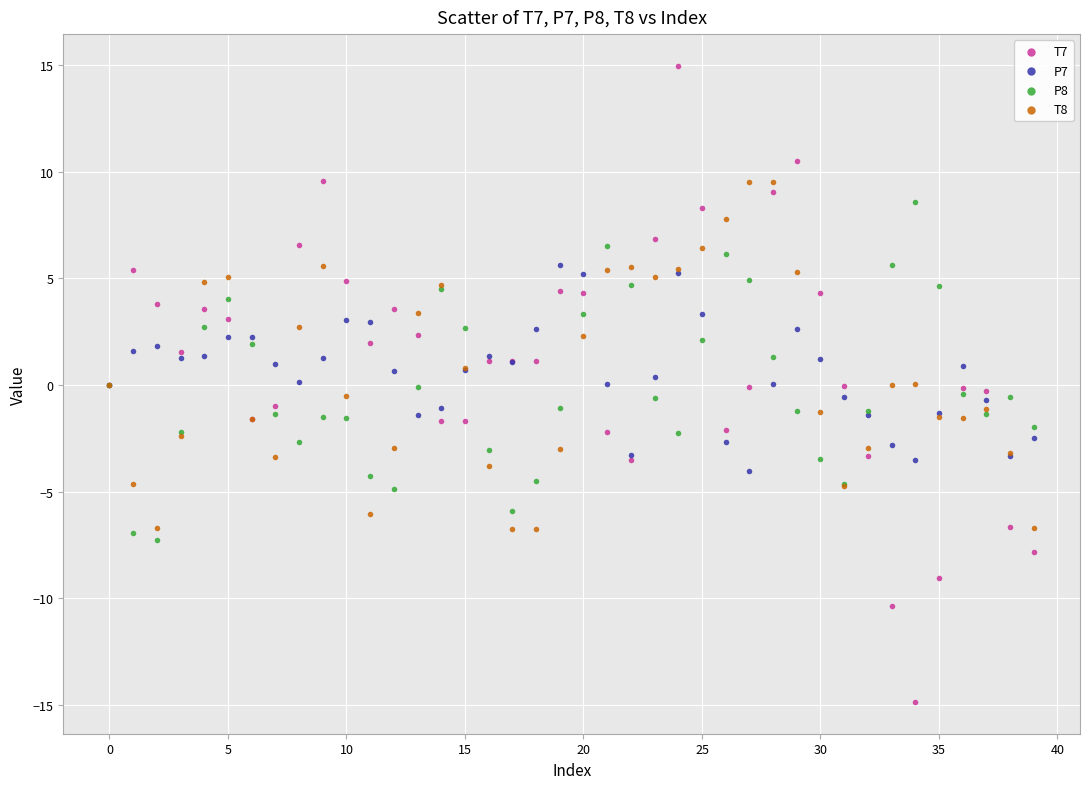

Which series has the largest Y range (max minus min)?

T7